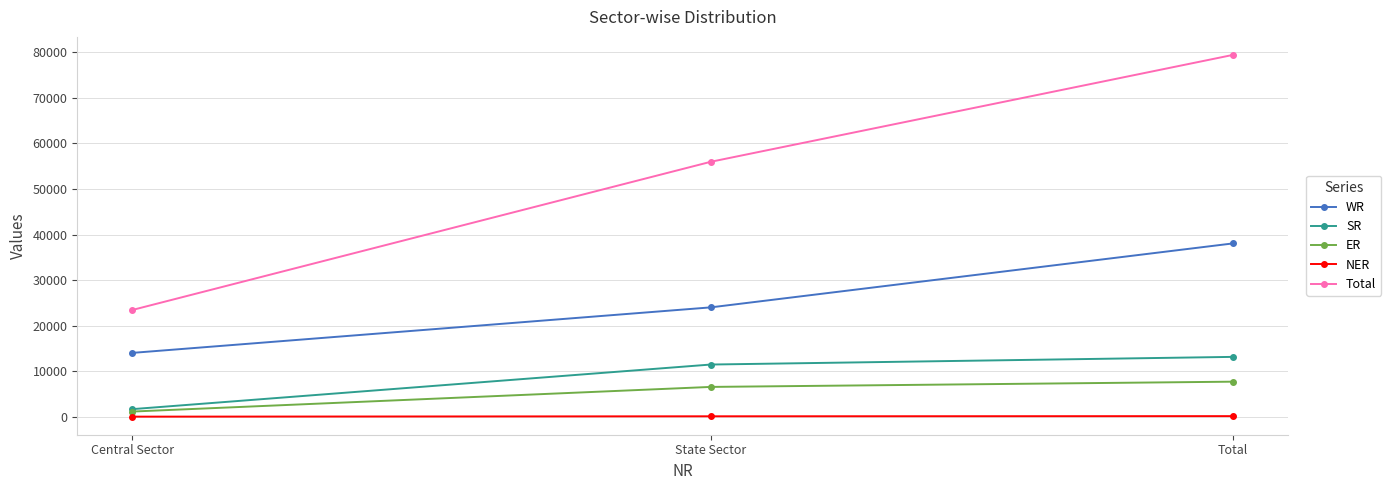

Is it true that ER equals 6559 at State Sector?

True